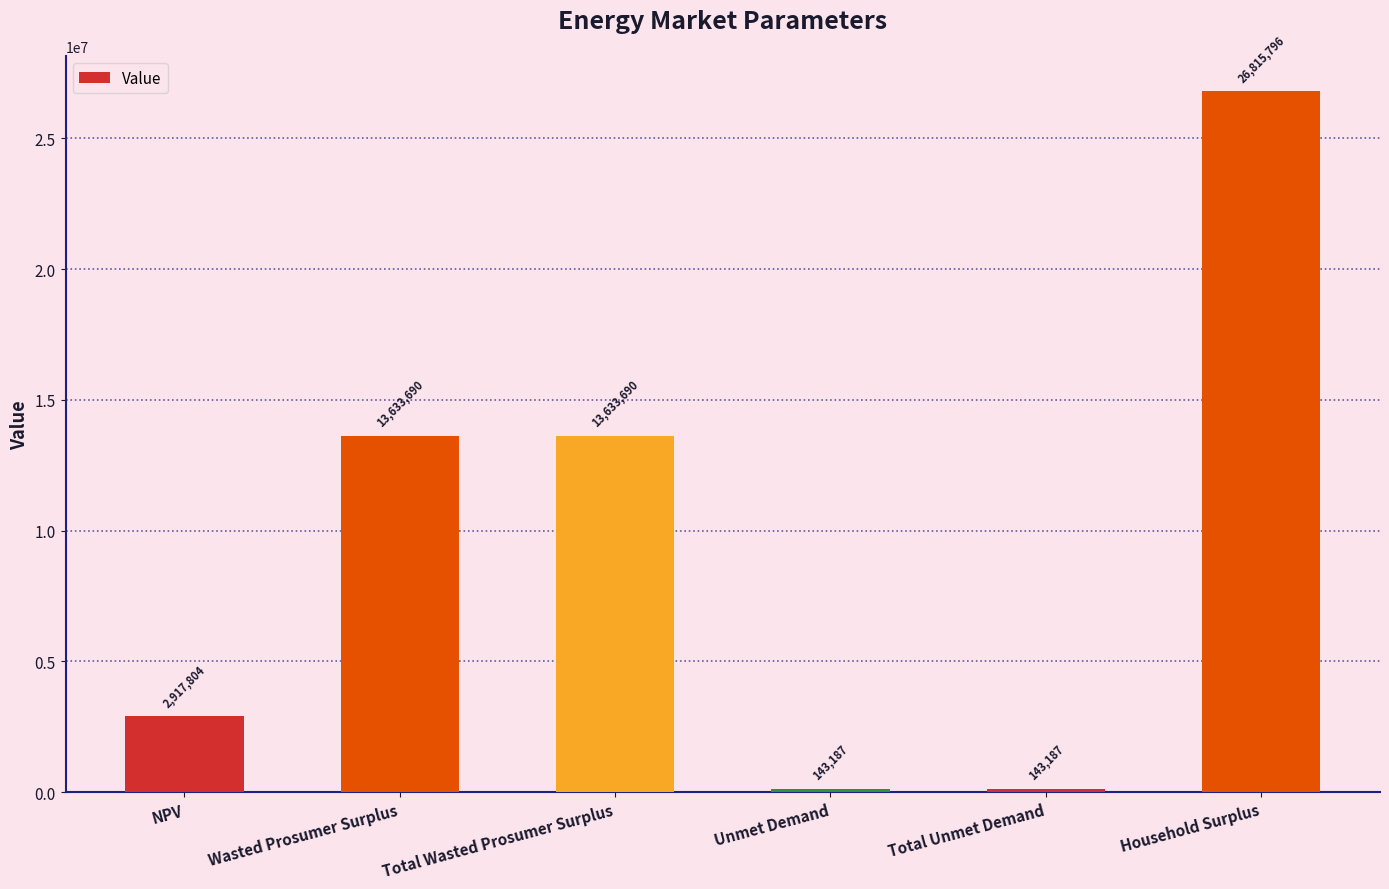

What is the maximum value shown in the chart?

26815796.0